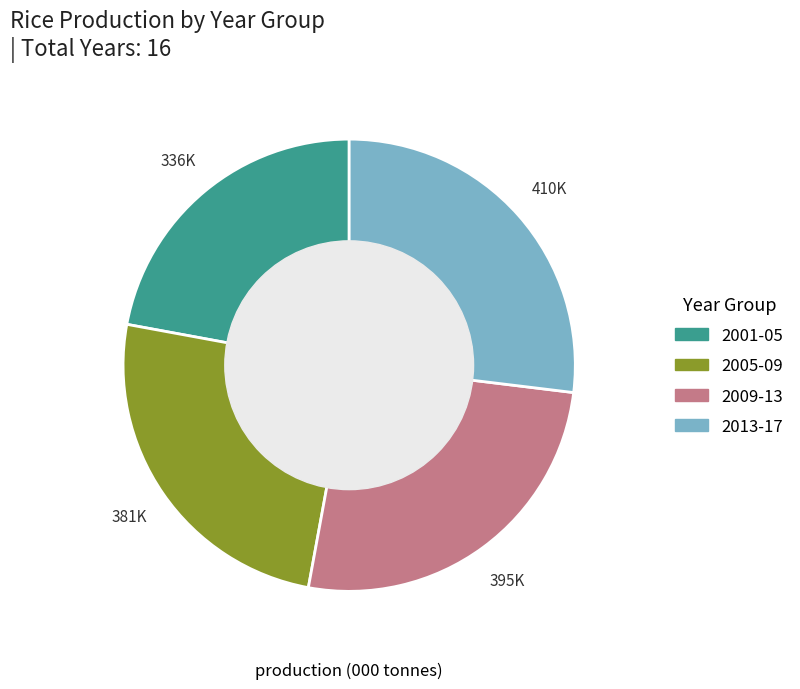

Is 2009-13 the majority of the pie?

No